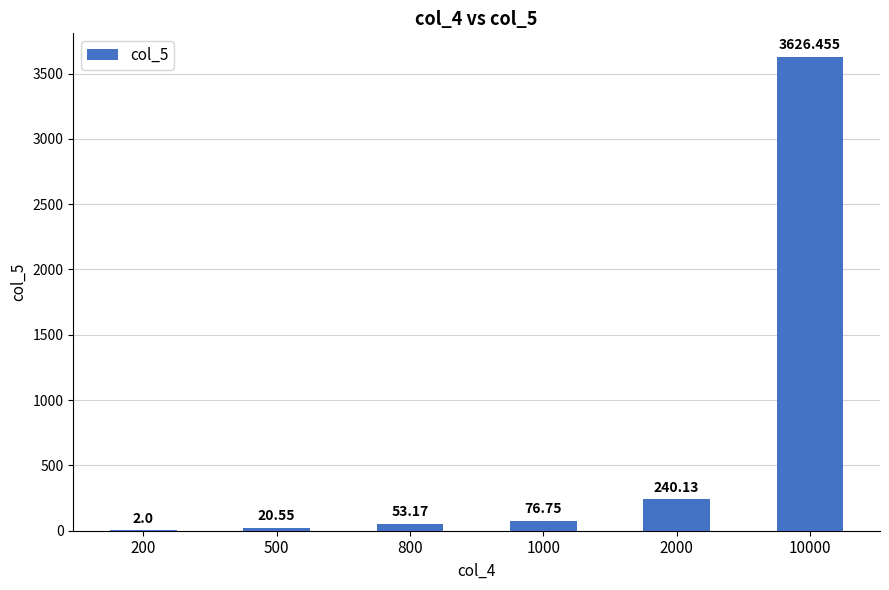

What is the average value?

669.8